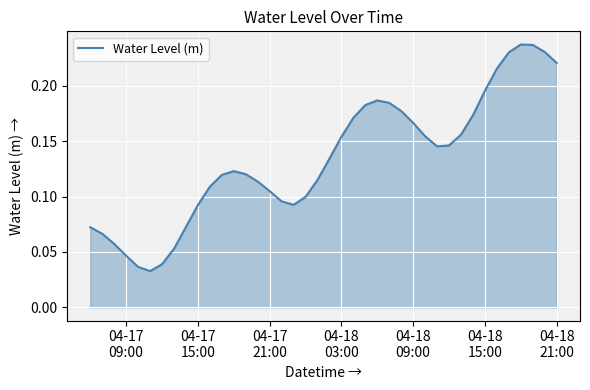

How many points are higher than both their immediate neighbors (excluding endpoints)?

3